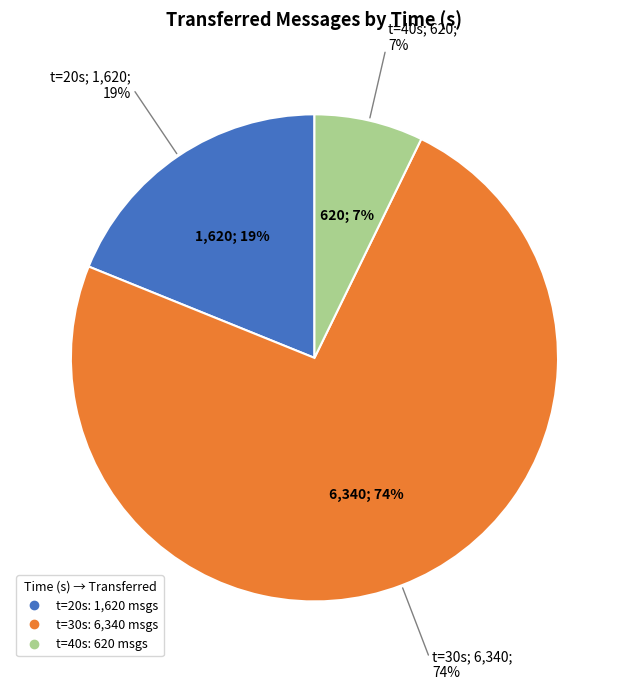

How many segments does this pie chart have?

3